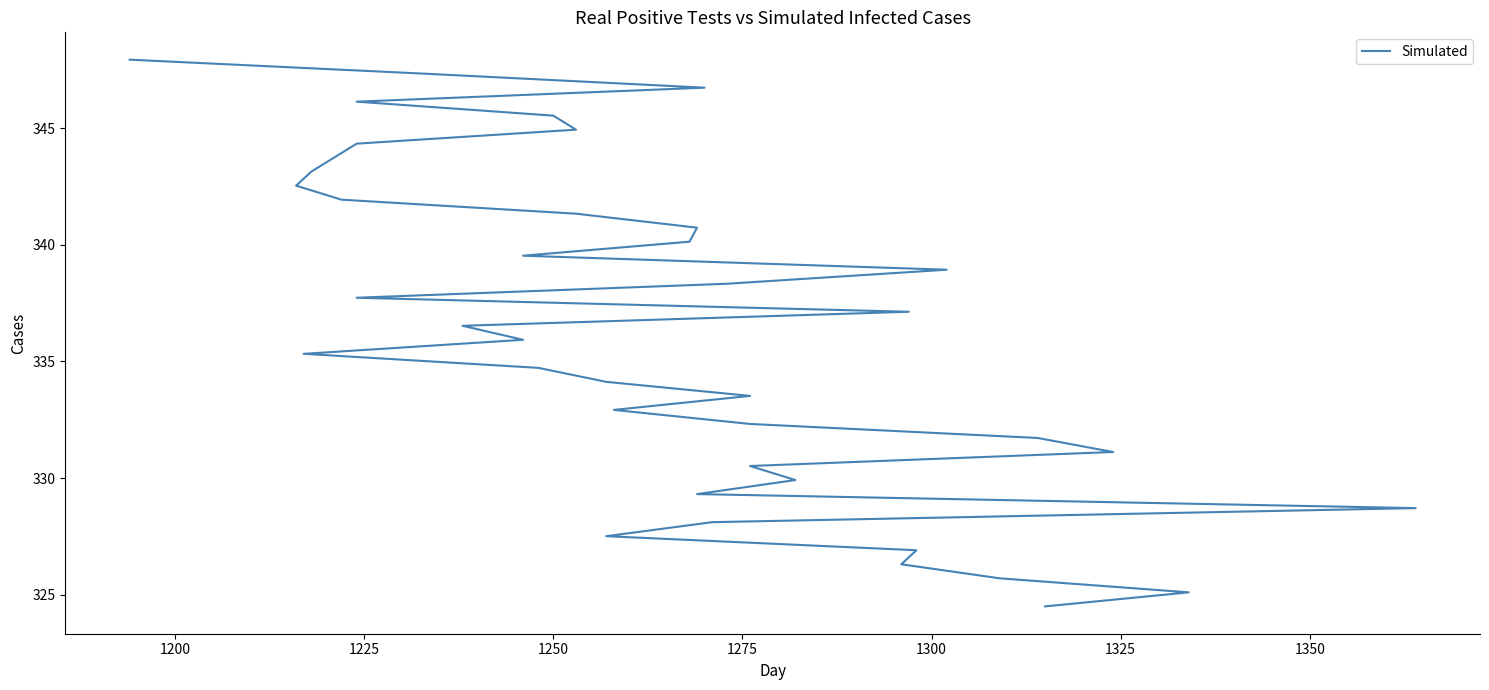

Does the chart have visible grid lines?

No